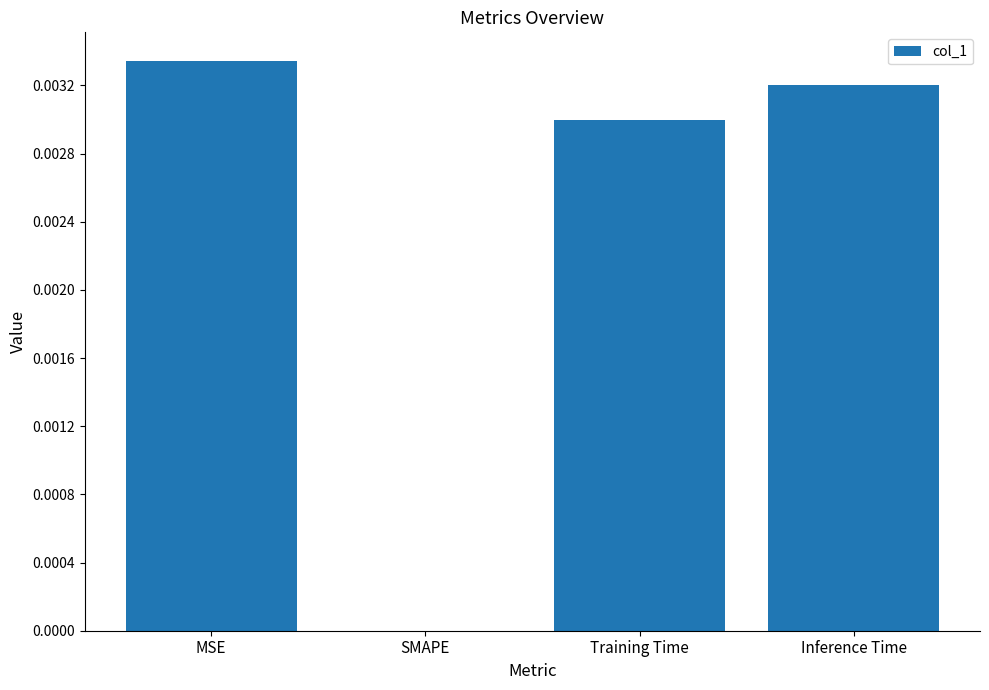

True or false: the data shows 0.0 at SMAPE.

True